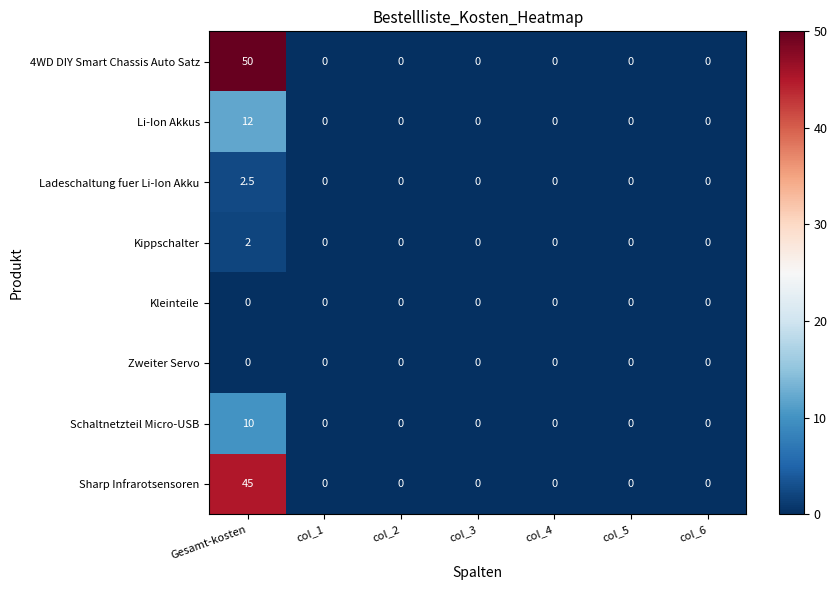

At which category is the sum across all series the highest?

Gesamt-kosten